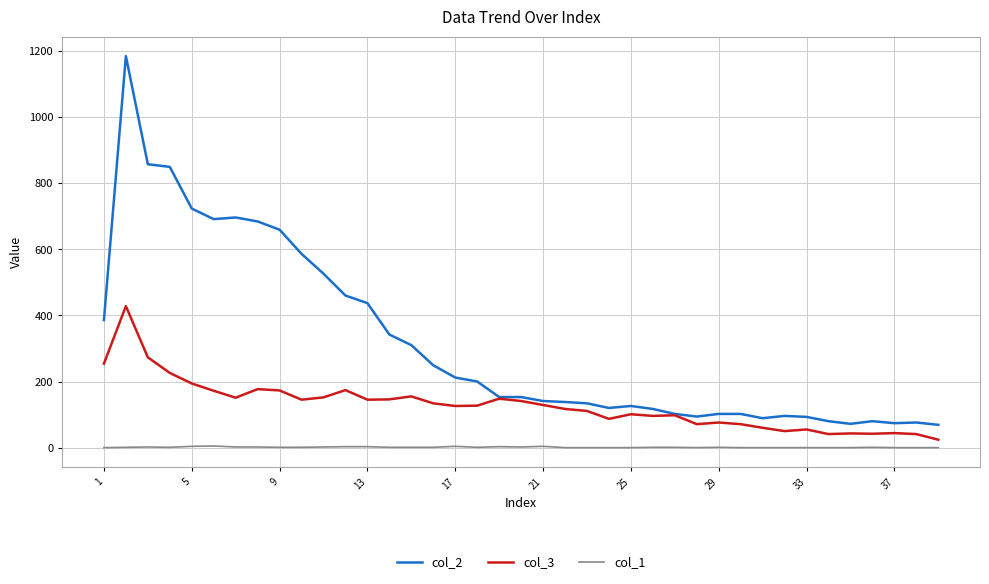

Which series has the largest total across all categories?

col_2